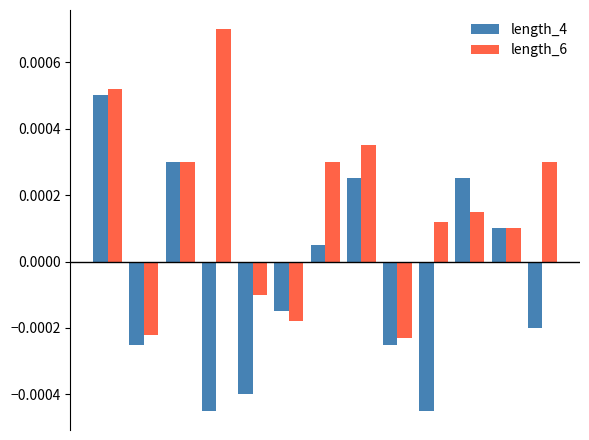

List the series in order of their overall mean, lowest first.

length_4, length_6